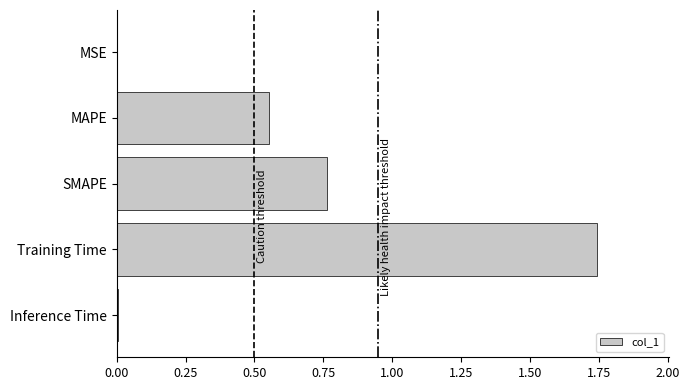

What is the change in value from SMAPE to Training Time?

+1.0